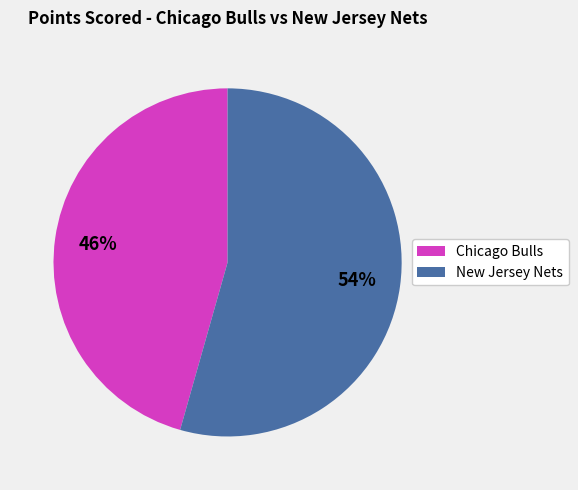

What is the largest slice in the pie chart?

New Jersey Nets